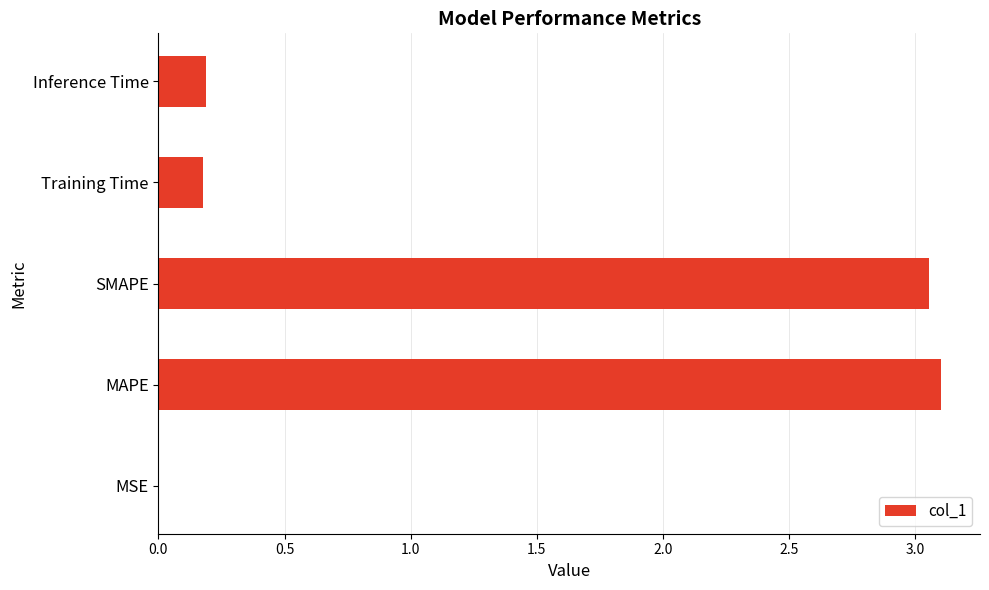

True or false: the data shows 3.1 at MAPE.

True